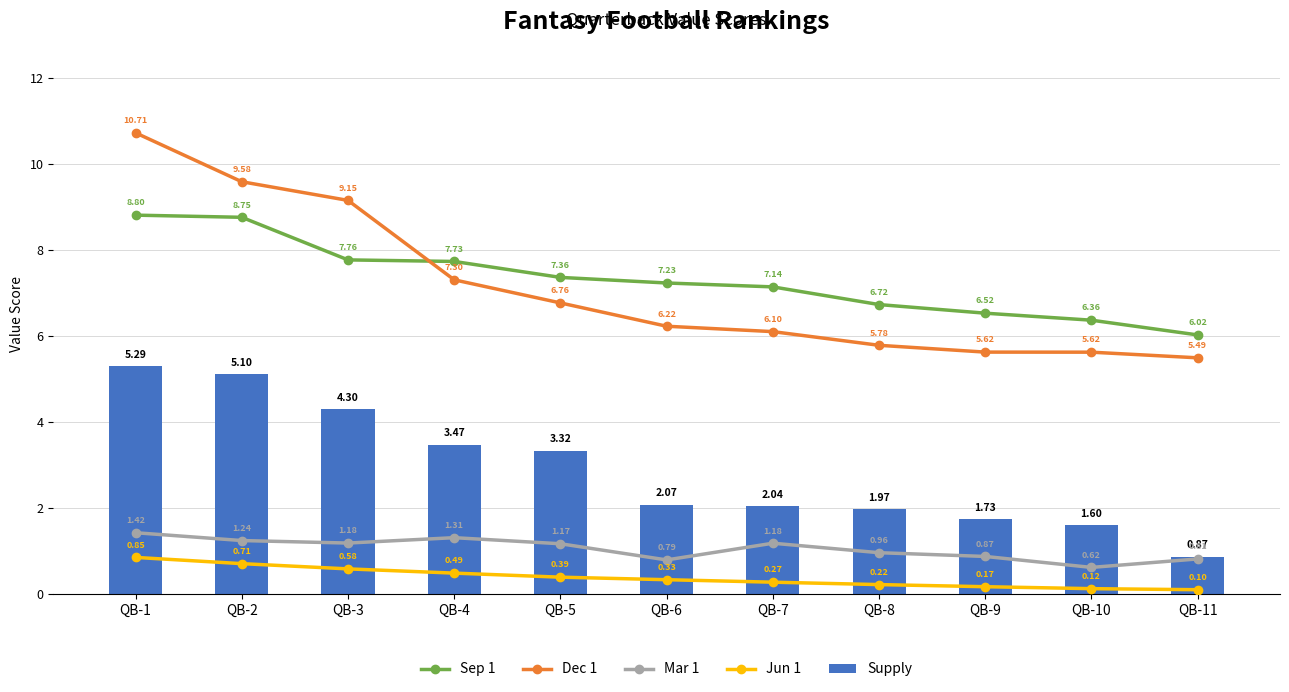

Reading right to left, transcribe all the data shown in this chart.

Sep 1: QB-11=6.0	QB-10=6.4	QB-9=6.5	QB-8=6.7	QB-7=7.1	QB-6=7.2	QB-5=7.4	QB-4=7.7	QB-3=7.8	QB-2=8.8	QB-1=8.8
Dec 1: QB-11=5.5	QB-10=5.6	QB-9=5.6	QB-8=5.8	QB-7=6.1	QB-6=6.2	QB-5=6.8	QB-4=7.3	QB-3=9.1	QB-2=9.6	QB-1=10.7
Mar 1: QB-11=0.8	QB-10=0.6	QB-9=0.9	QB-8=1.0	QB-7=1.2	QB-6=0.8	QB-5=1.2	QB-4=1.3	QB-3=1.2	QB-2=1.2	QB-1=1.4
Jun 1: QB-11=0.1	QB-10=0.1	QB-9=0.2	QB-8=0.2	QB-7=0.3	QB-6=0.3	QB-5=0.4	QB-4=0.5	QB-3=0.6	QB-2=0.7	QB-1=0.8
Supply: QB-11=0.9	QB-10=1.6	QB-9=1.7	QB-8=2.0	QB-7=2.0	QB-6=2.1	QB-5=3.3	QB-4=3.5	QB-3=4.3	QB-2=5.1	QB-1=5.3